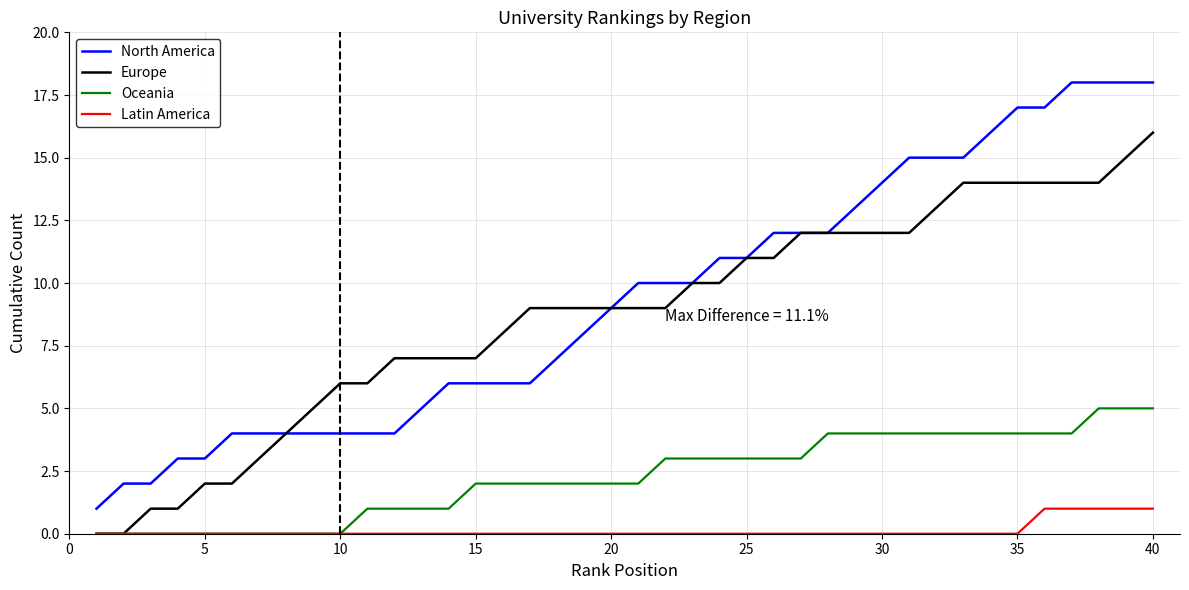

Which series has the widest spread of values?

North America